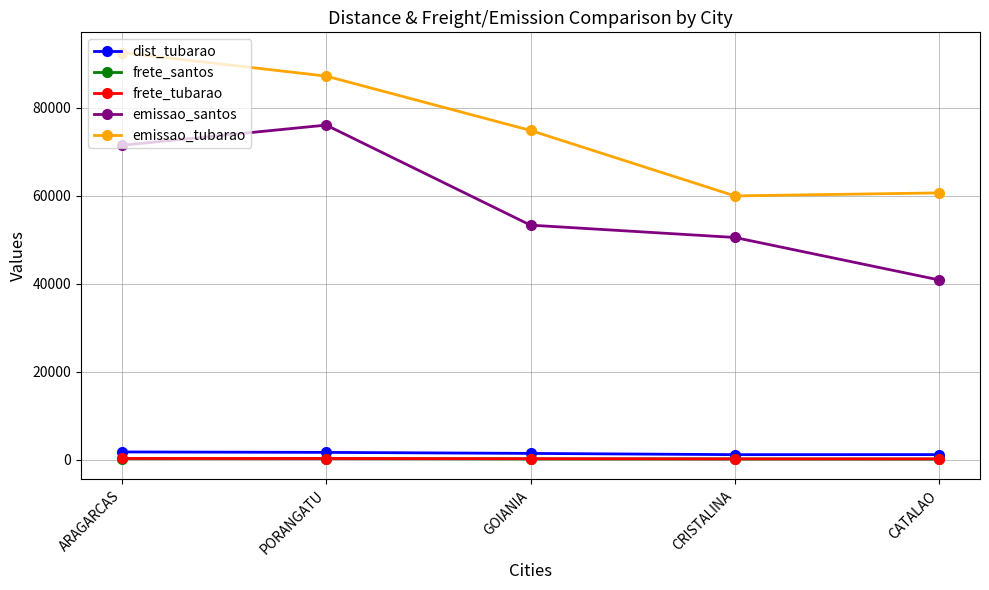

Does the chart have visible grid lines?

Yes